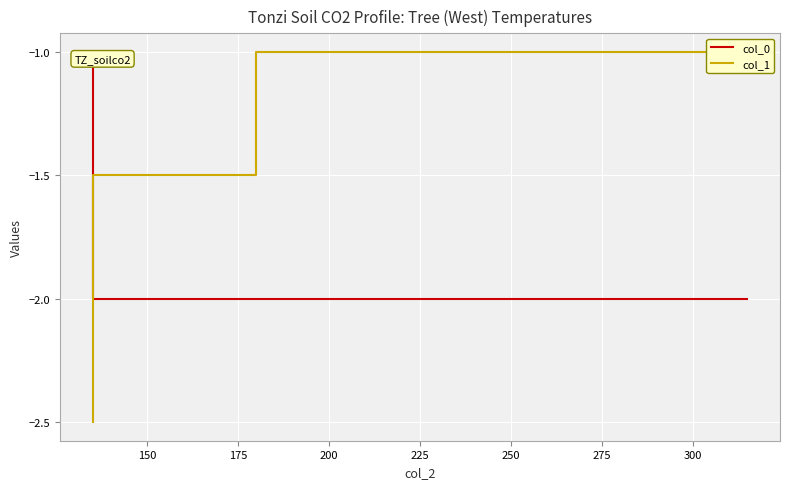

True or false: col_1 and col_0 intersect in this chart.

False